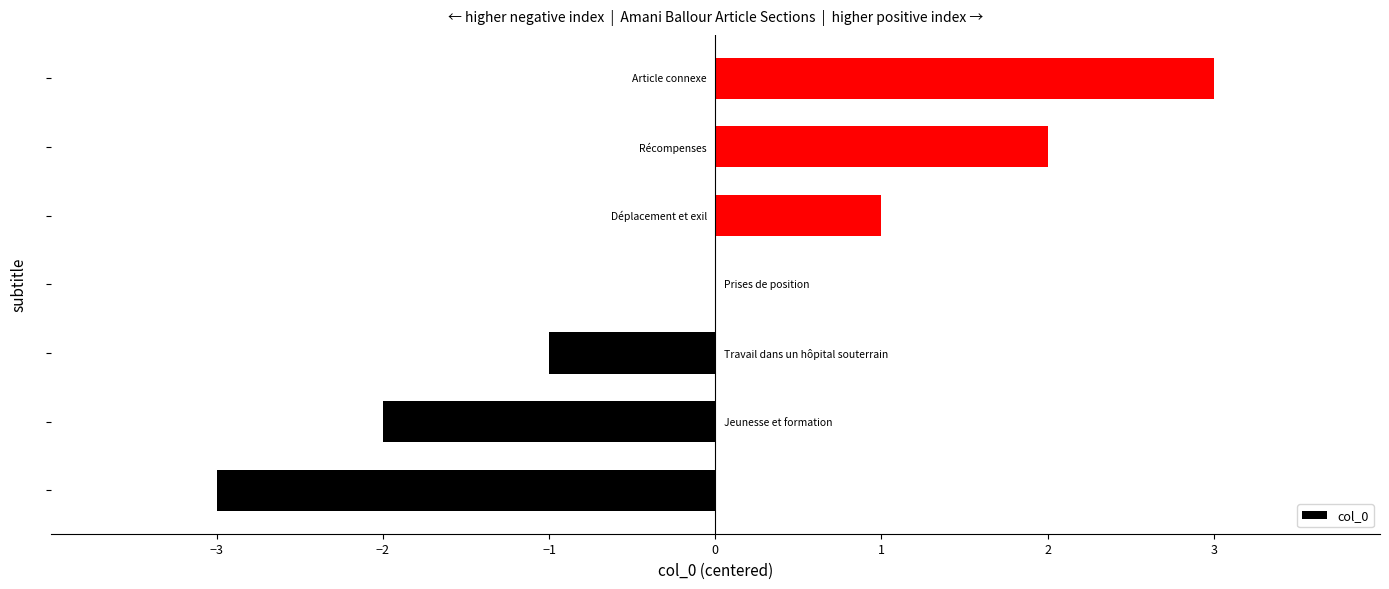

How many data points does each series have?

7